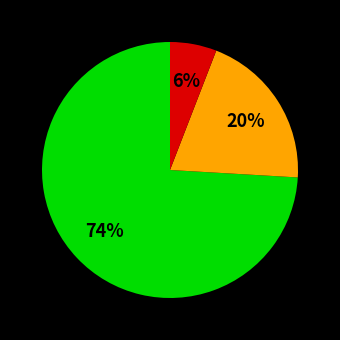

To the nearest percent, what is the average slice percentage?

33%